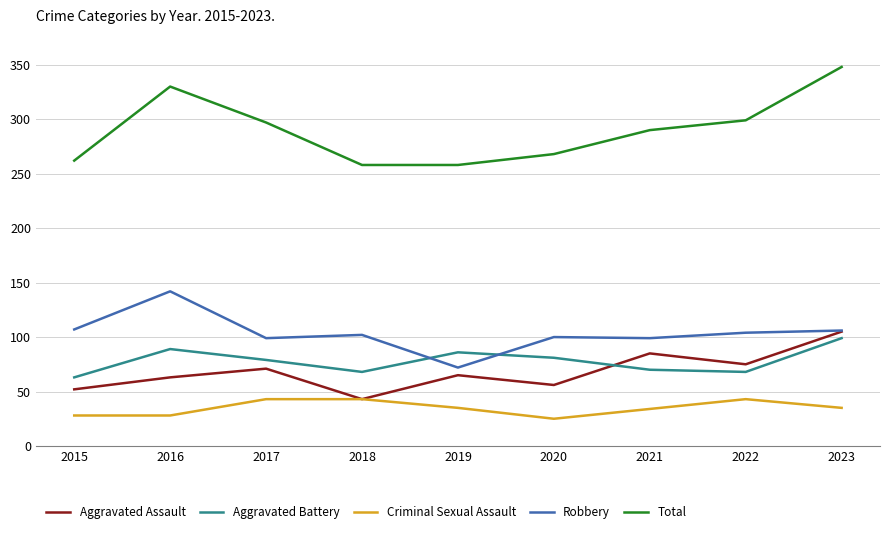

What is the difference between the maximum and minimum values in the Aggravated Battery series?

36